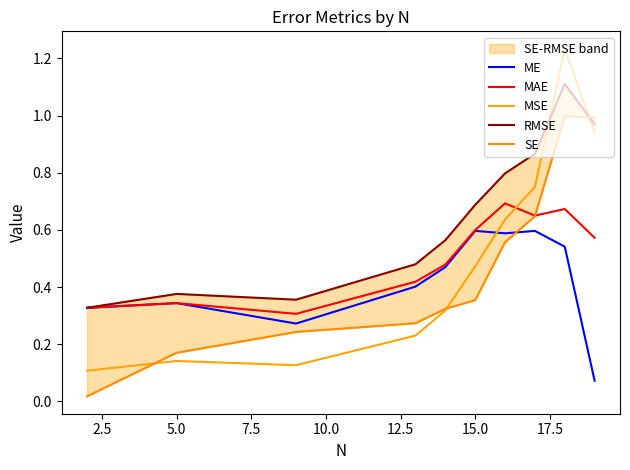

Which series has the largest total across all categories?

RMSE